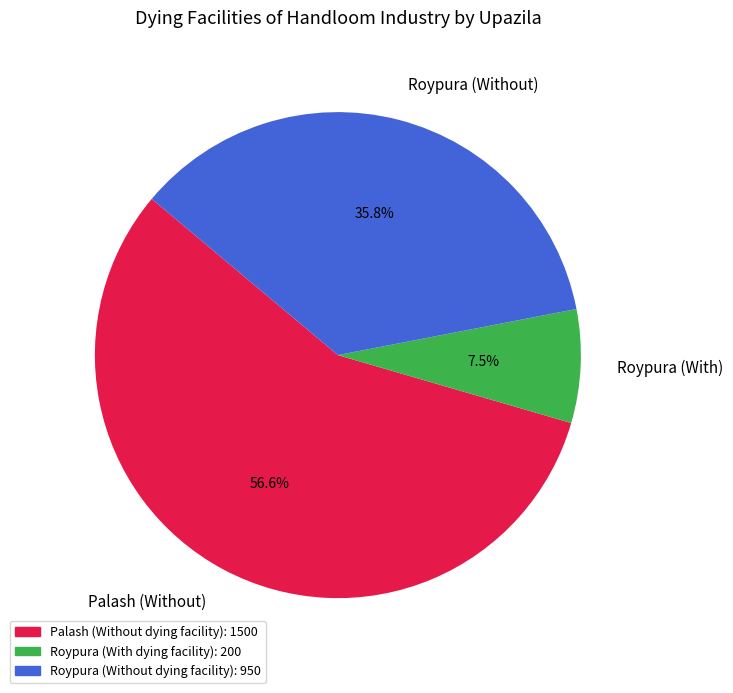

Is Palash (Without) the majority of the pie?

Yes